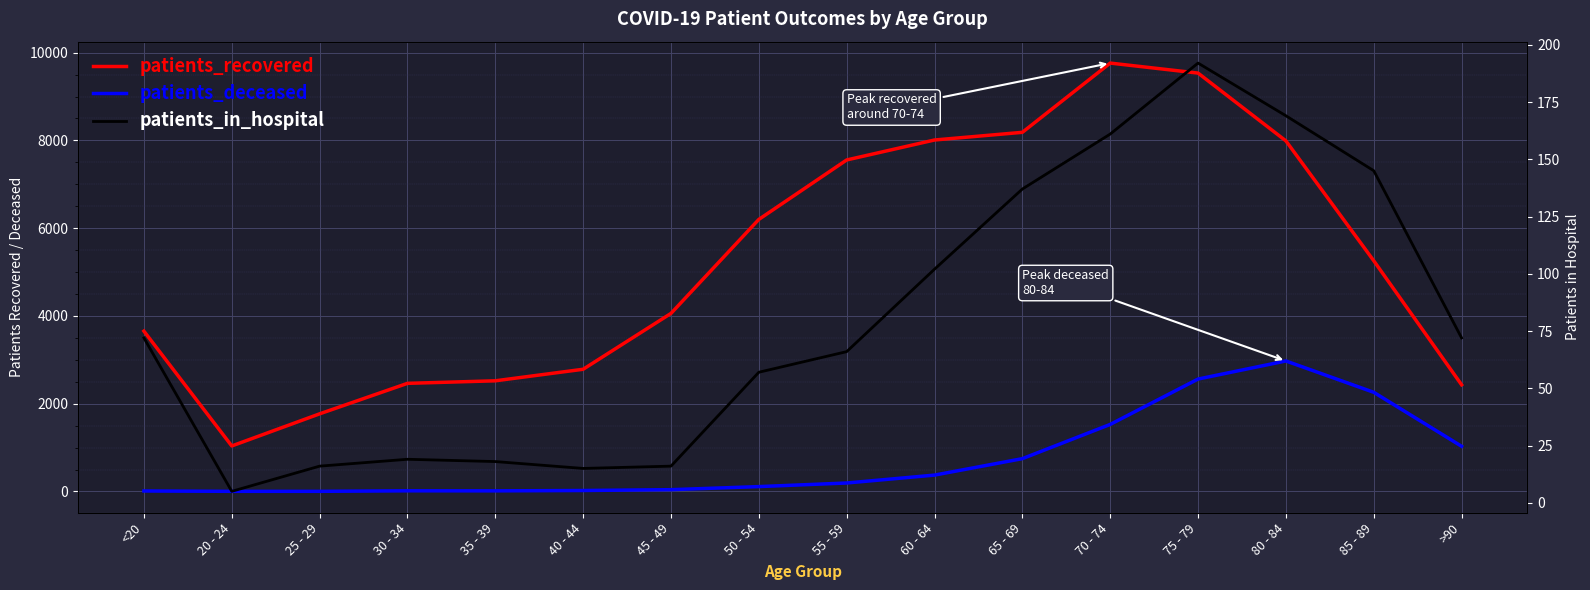

The patients_deceased series shows 1723 at >90. True or false?

False